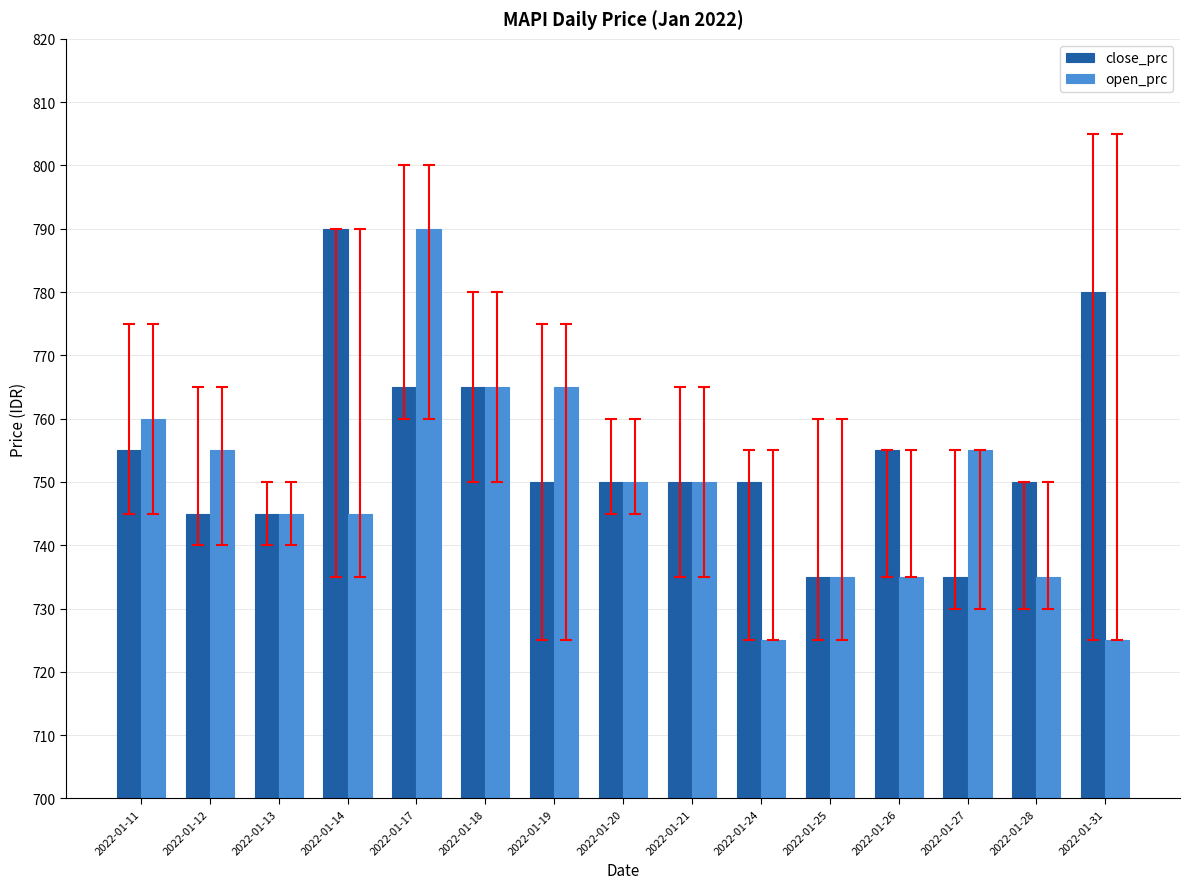

What is the value of the close_prc bar at the 2nd from the left?

745